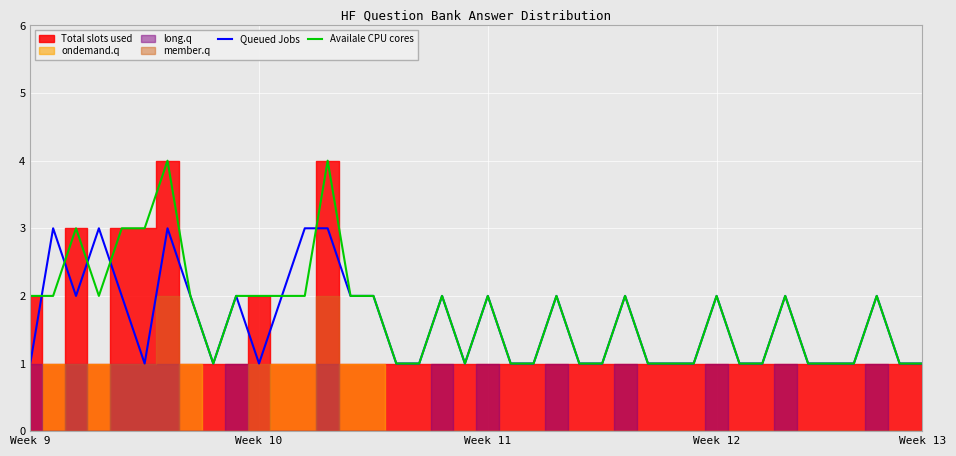

What is the maximum value for Availale CPU cores?

4